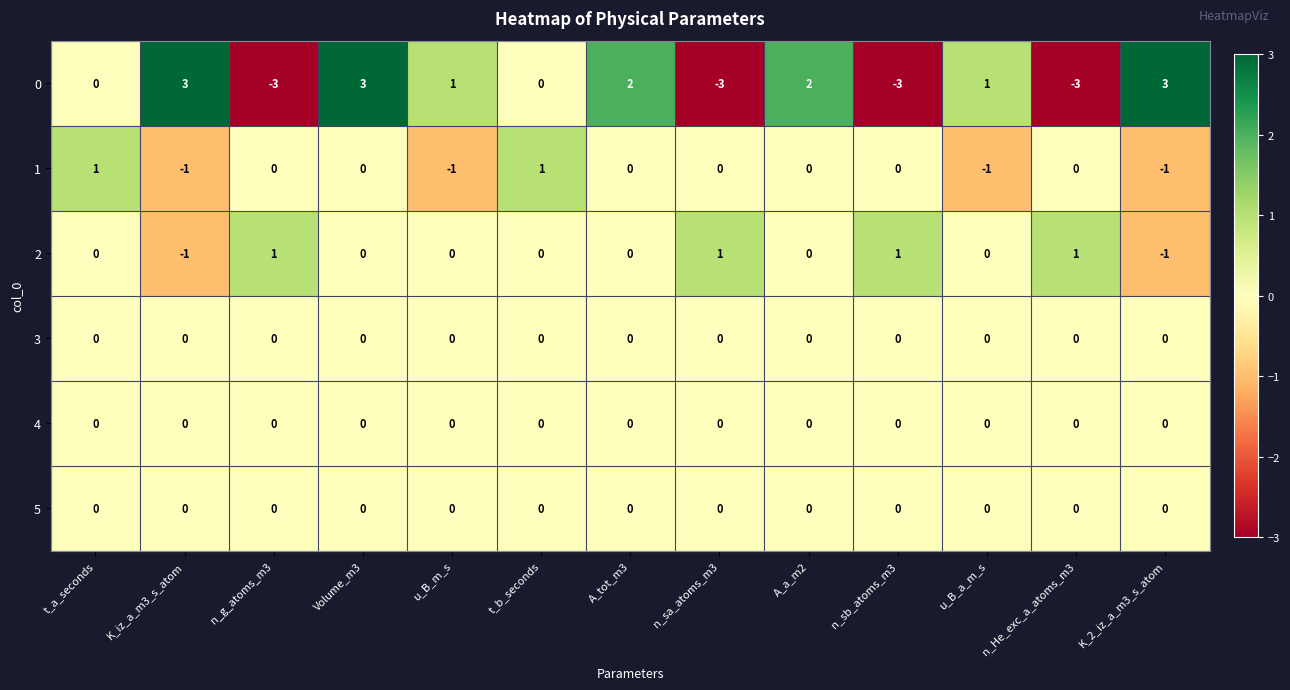

The 0 series shows 2 at A_tot_m3. True or false?

True